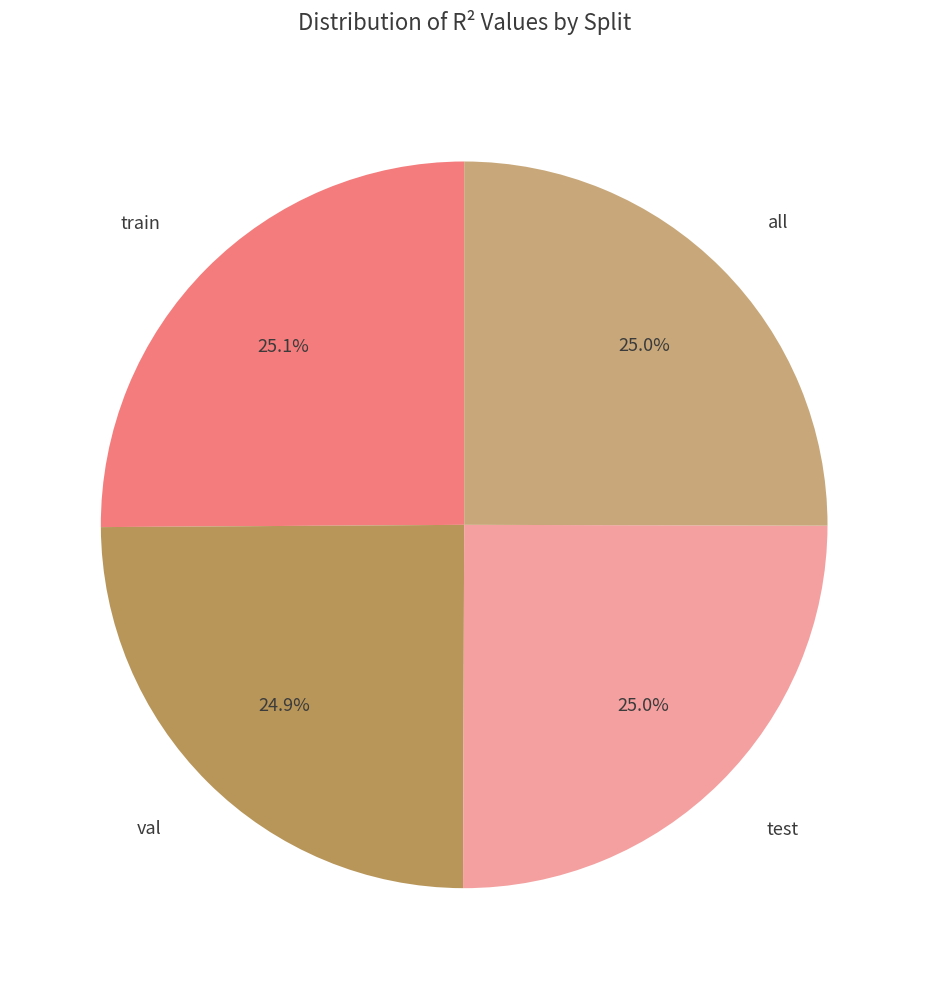

Does any single category account for the majority?

No